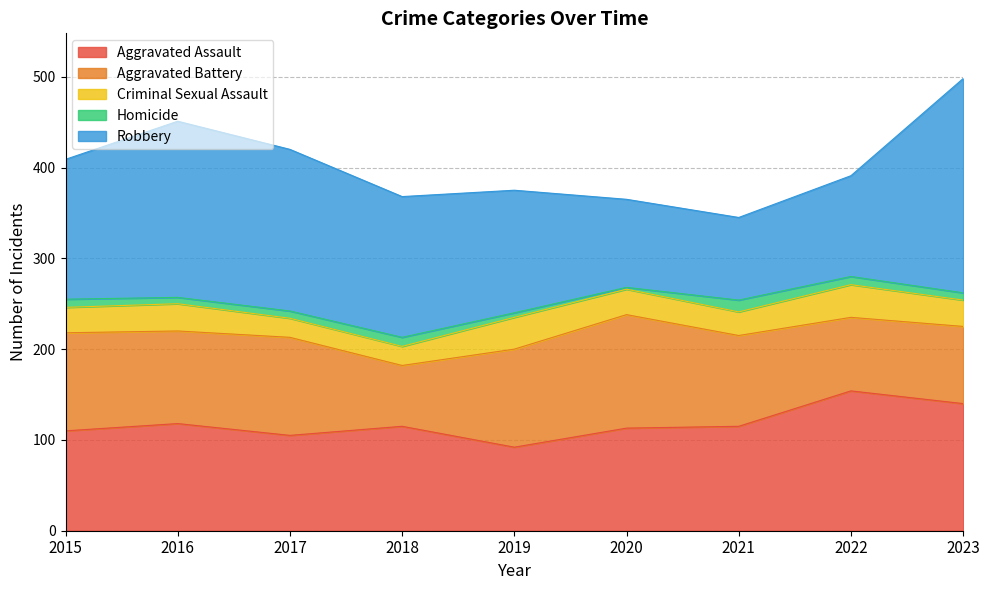

What is the total value across all series at 2015?

409